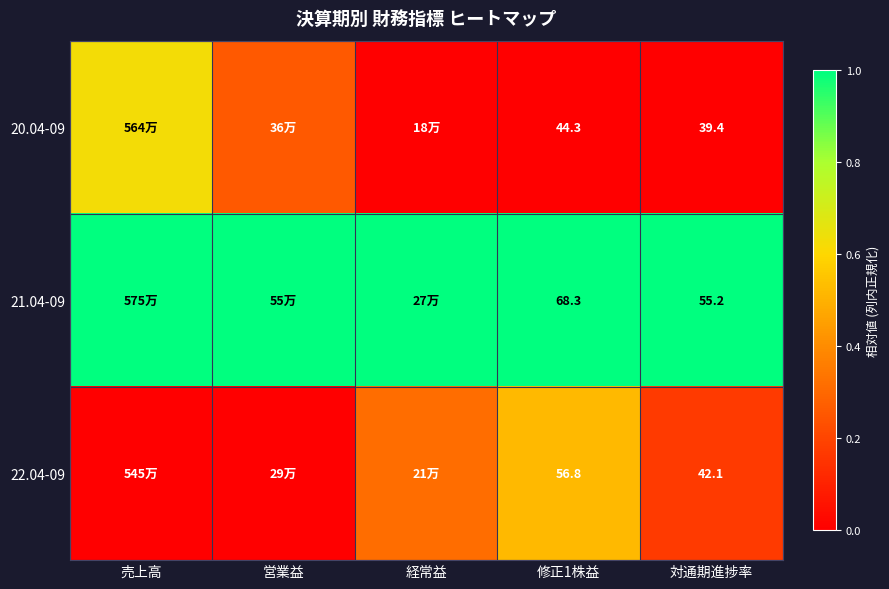

At how many categories does at least one series exceed 0?

5